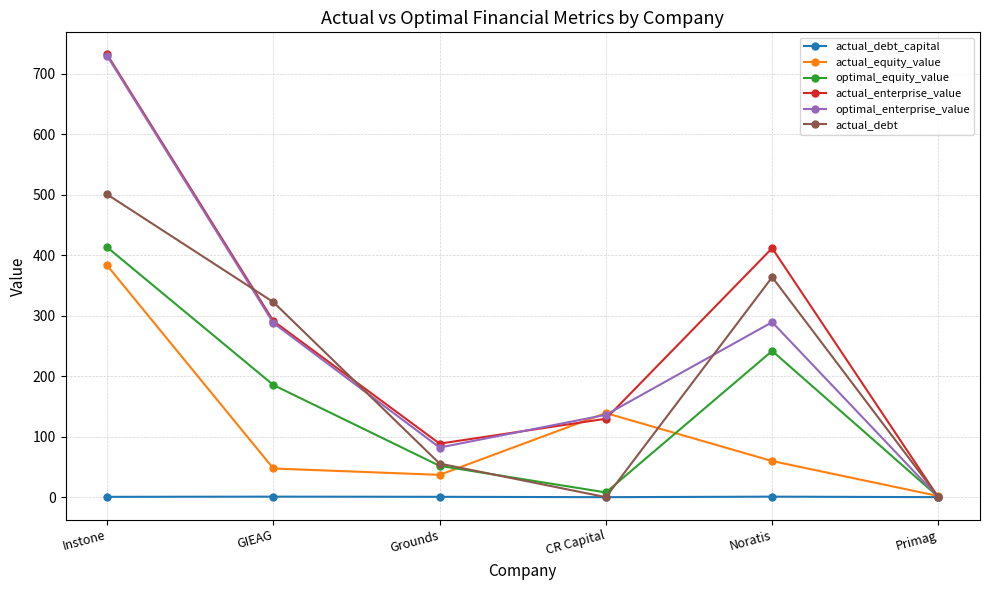

What is the maximum value for actual_enterprise_value?

731.7